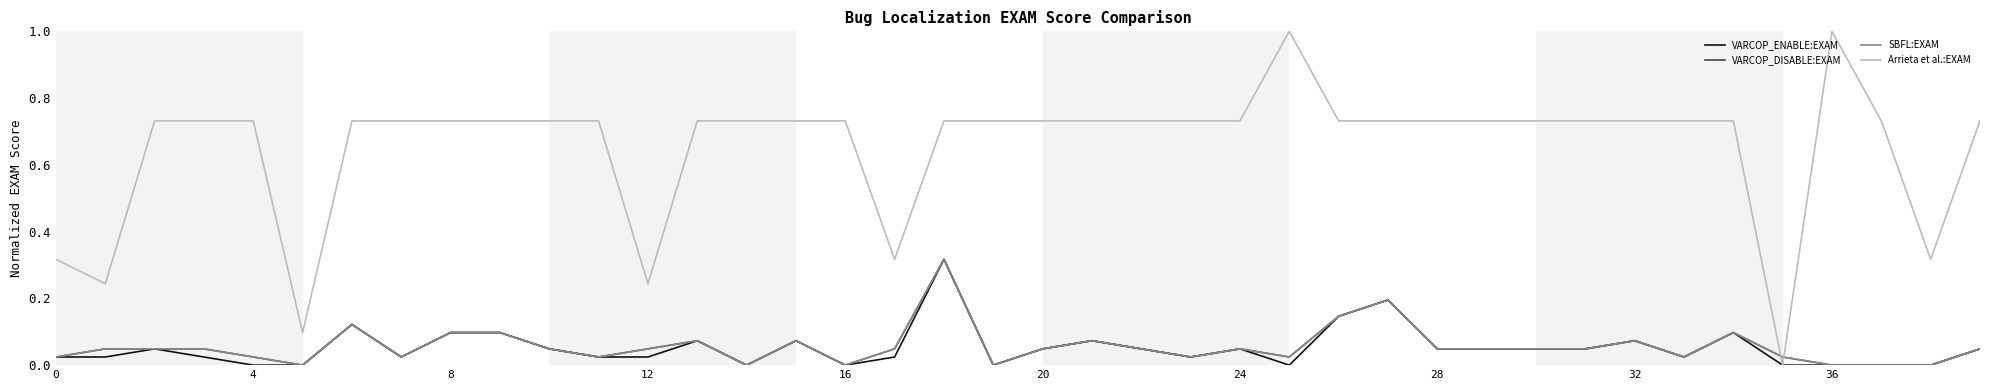

True or false: SBFL:EXAM and VARCOP_ENABLE:EXAM intersect in this chart.

False